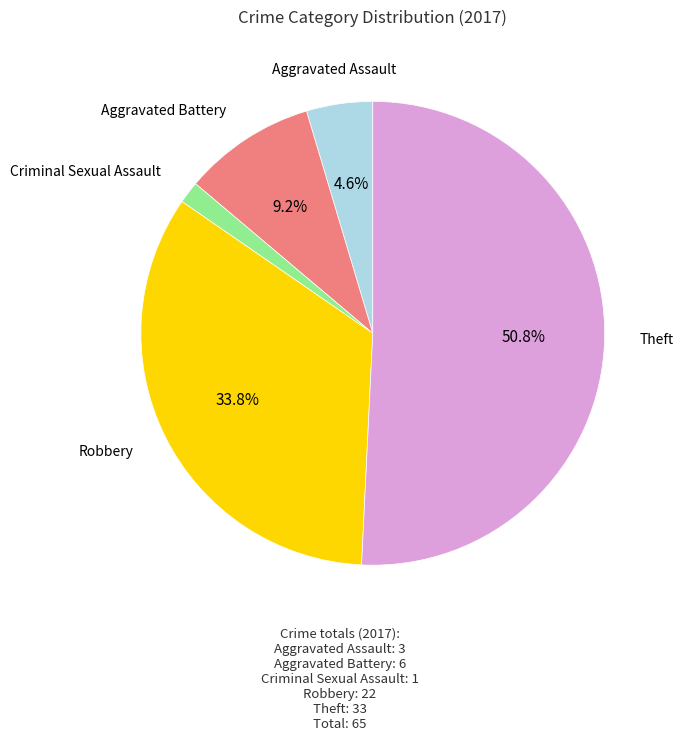

Is there any slice that represents more than half of the pie?

Yes